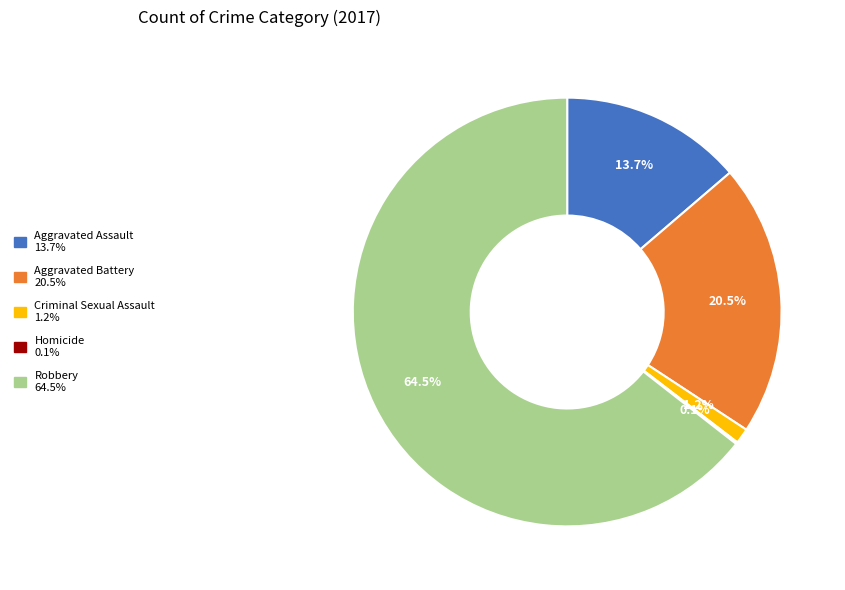

Which category has the biggest portion of the pie?

Robbery